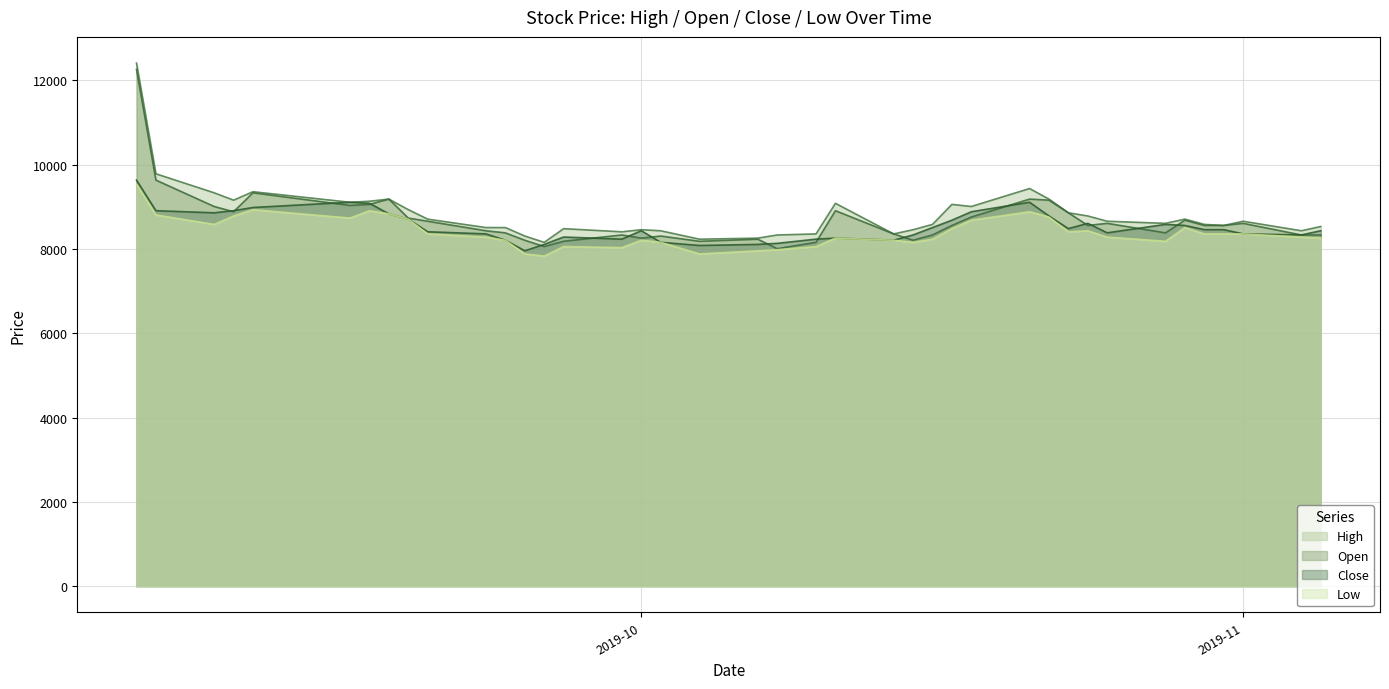

What is the value of the Open point at the 29th from the left?

9185